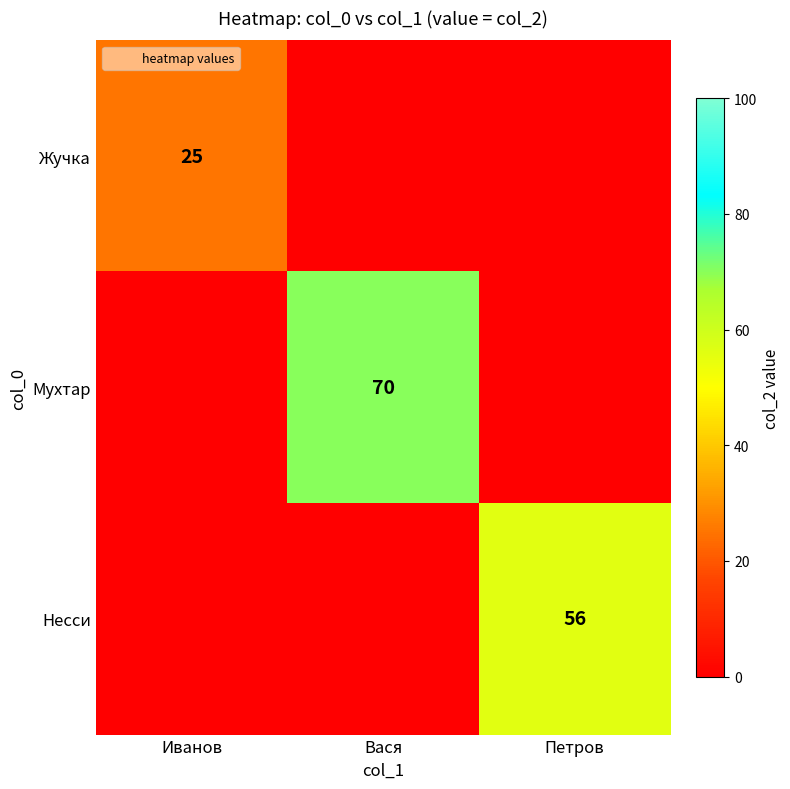

At which category does the chart reach its minimum across all series?

Вася